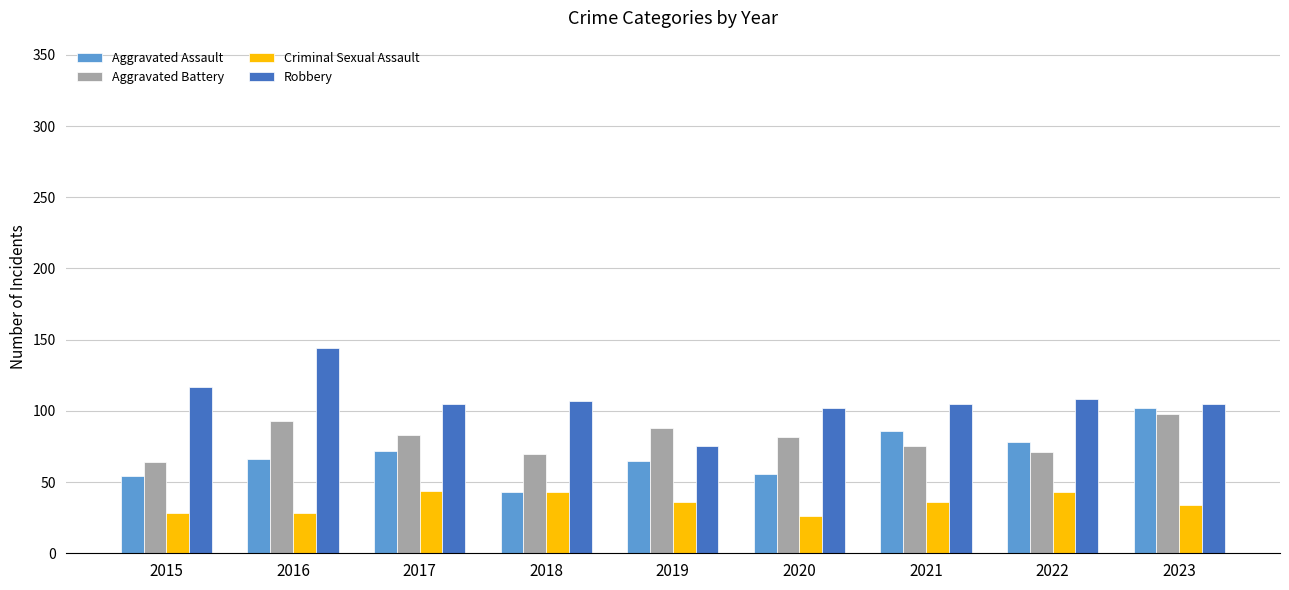

Which category has the highest value across all series?

2016